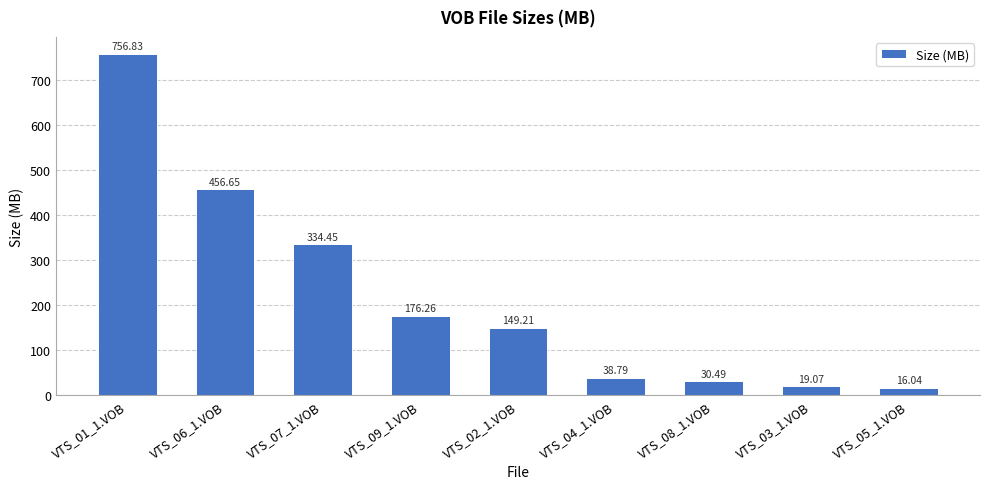

How many categories are shown in the chart?

9